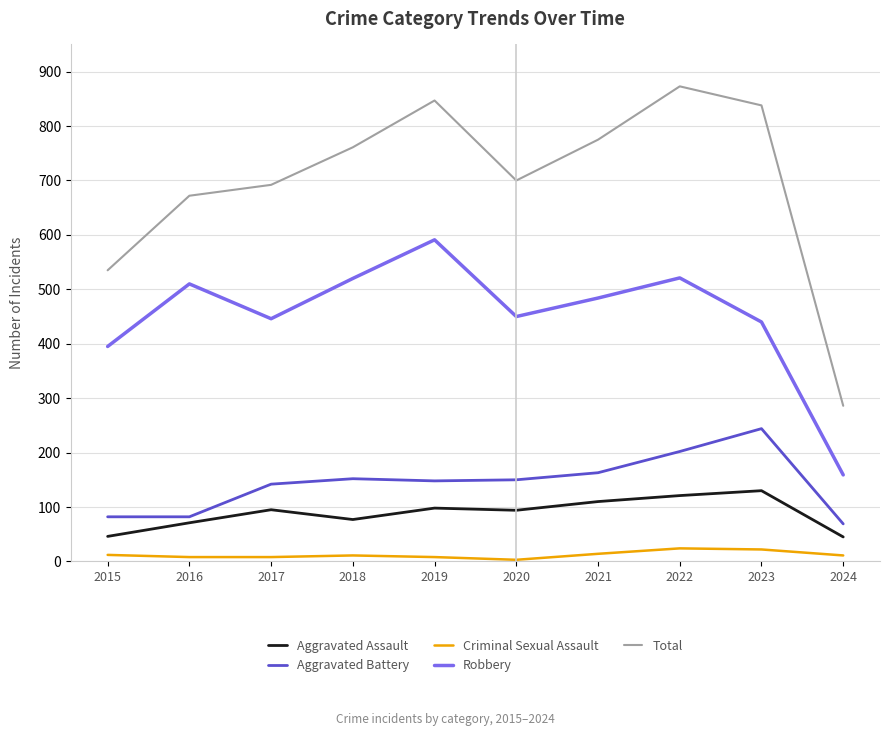

Which series has the largest total across all categories?

Total